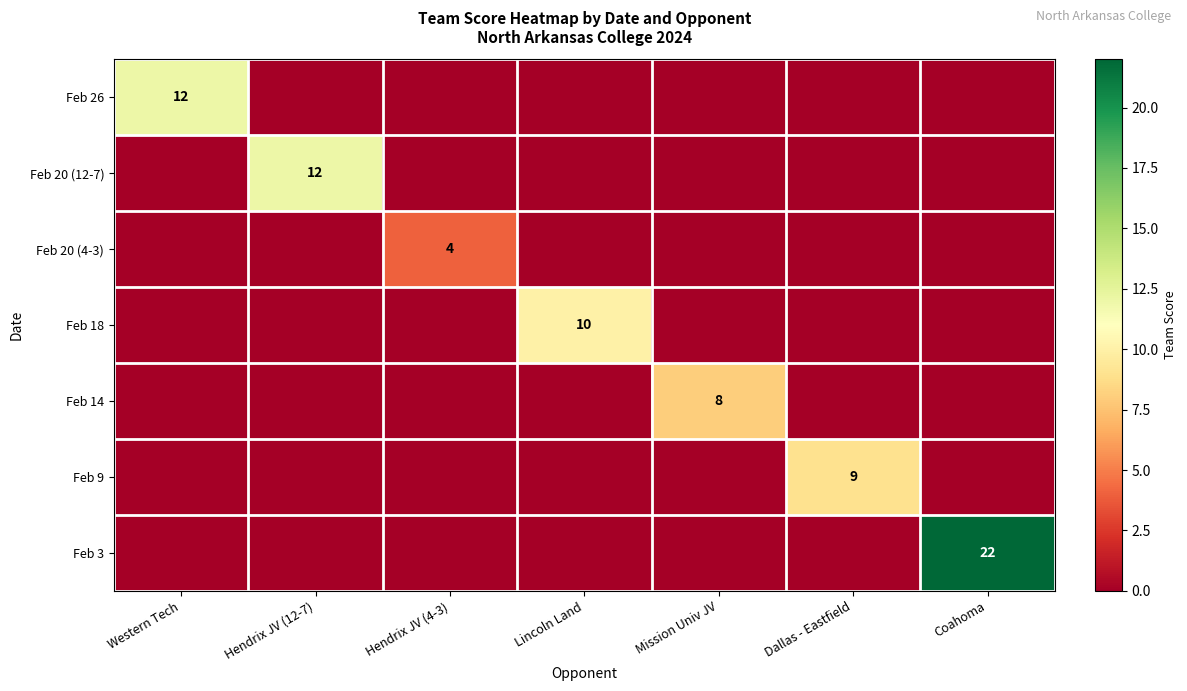

Is it true that Feb 20 (12-7) equals 12 at Hendrix JV (12-7)?

True